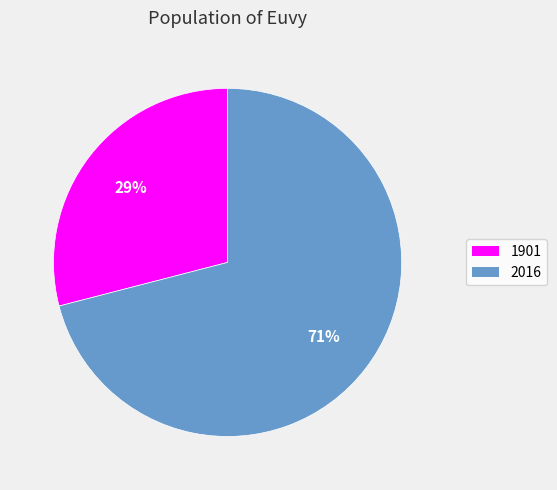

Is the sum of 1901 and 2016 greater than half?

Yes